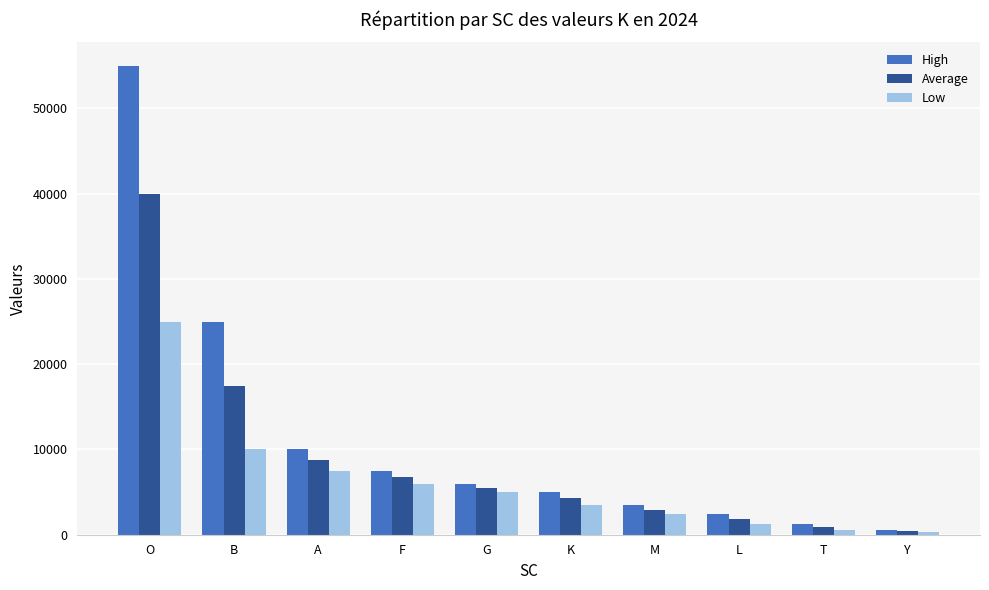

Rank the series by their average value, from highest to lowest.

High, Average, Low